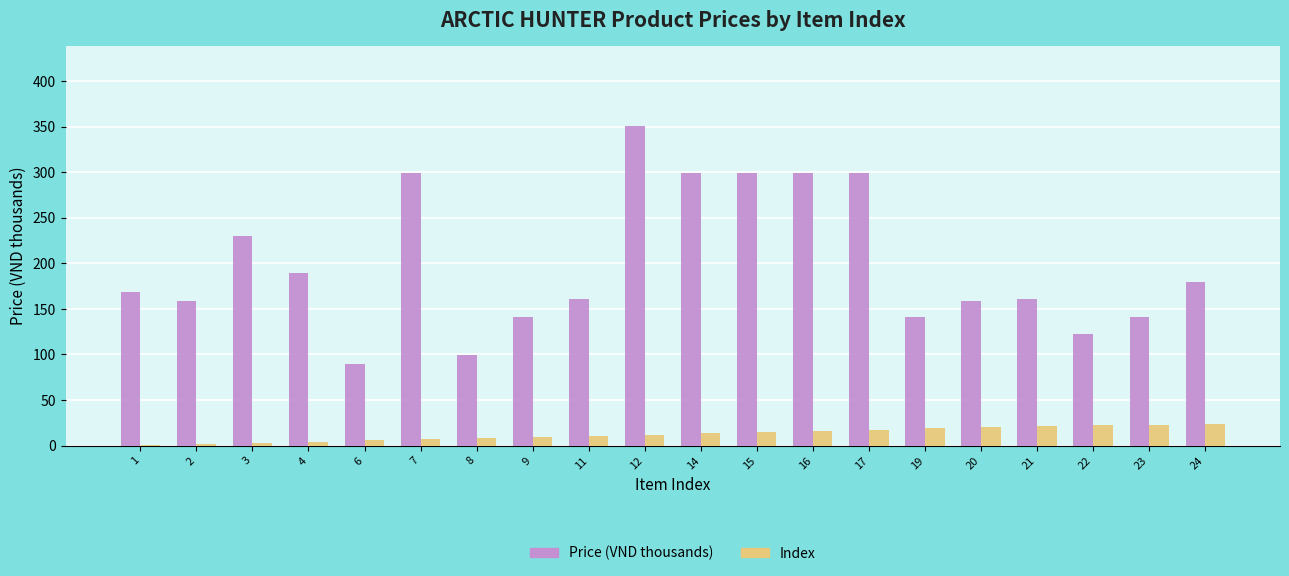

Is the value of Price (VND thousands) at 20 greater than the value of Index at 19?

Yes